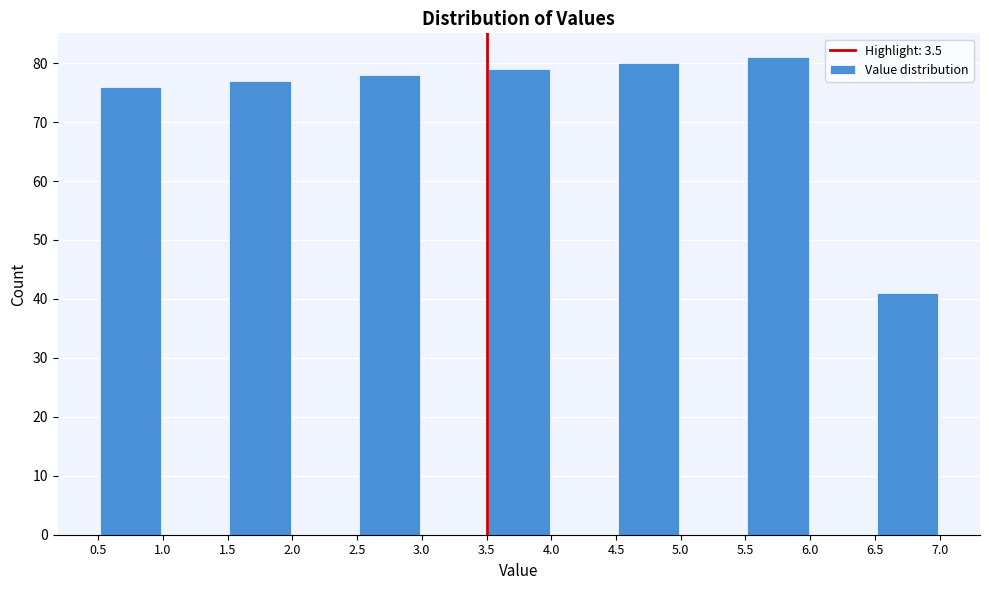

Reading left to right, transcribe this chart: for each bar, give the range it covers on the x-axis and its height. The values are not printed on the chart, so give them approximately, as read against the axis.

0.5 to 1.0: 76
1.0 to 1.5: 0
1.5 to 2.0: 77
2.0 to 2.5: 0
2.5 to 3.0: 78
3.0 to 3.5: 0
3.5 to 4.0: 79
4.0 to 4.5: 0
4.5 to 5.0: 80
5.0 to 5.5: 0
5.5 to 6.0: 81
6.0 to 6.5: 0
6.5 to 7.0: 41